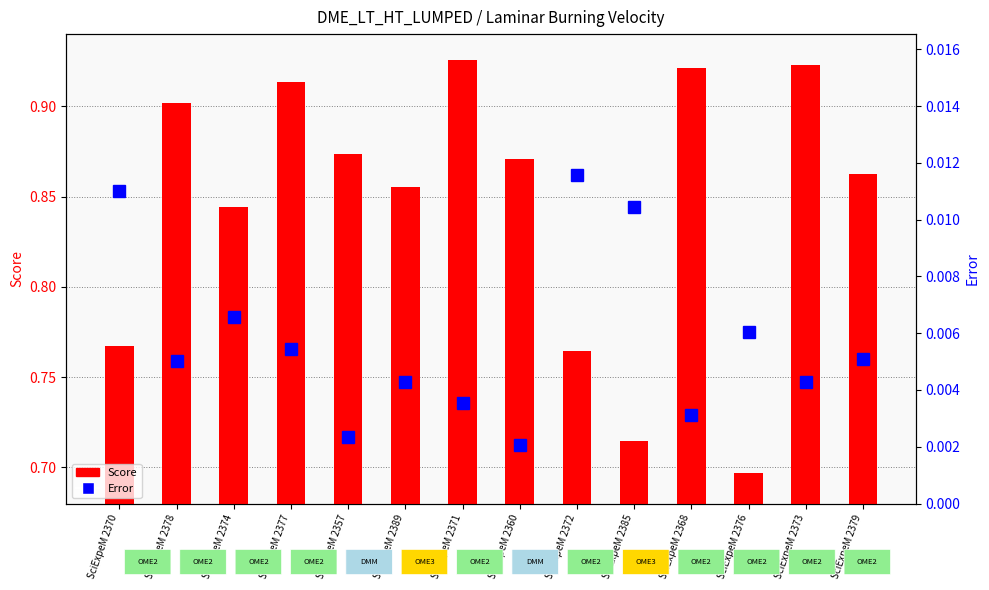

List the labels in order of value, smallest first.

SciExpeM 2360, SciExpeM 2357, SciExpeM 2368, SciExpeM 2371, SciExpeM 2373, SciExpeM 2389, SciExpeM 2378, SciExpeM 2379, SciExpeM 2377, SciExpeM 2376, SciExpeM 2374, SciExpeM 2385, SciExpeM 2370, SciExpeM 2372